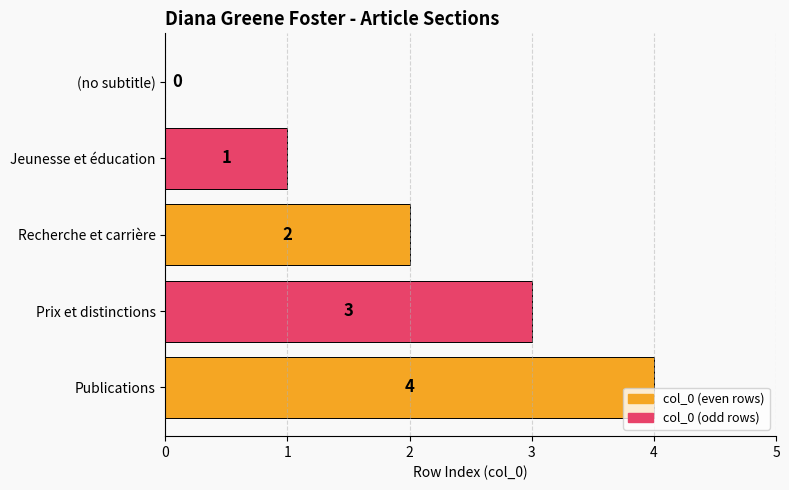

What is the sum of all values?

10